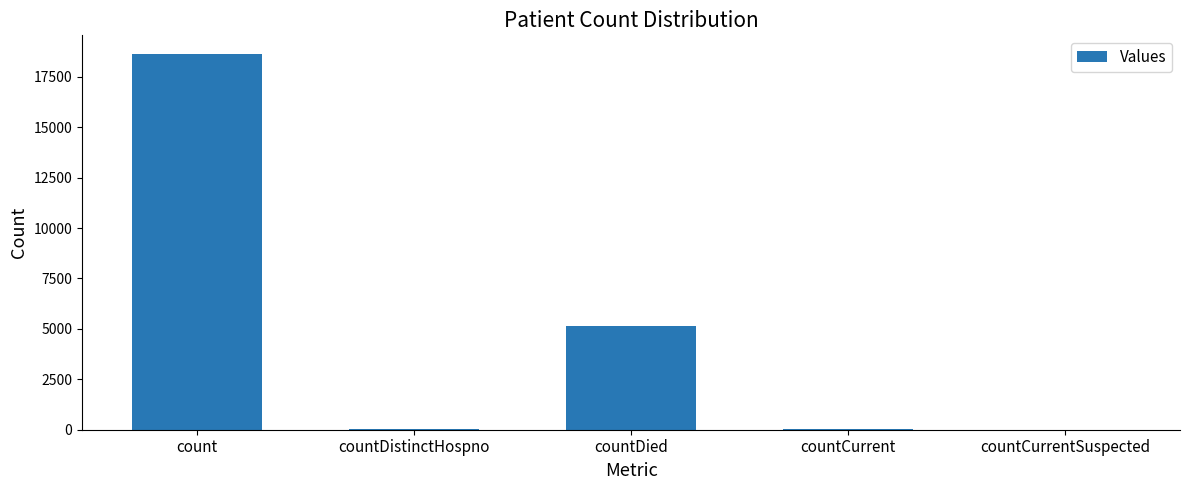

Which has a higher value, countCurrent or countDied?

countDied